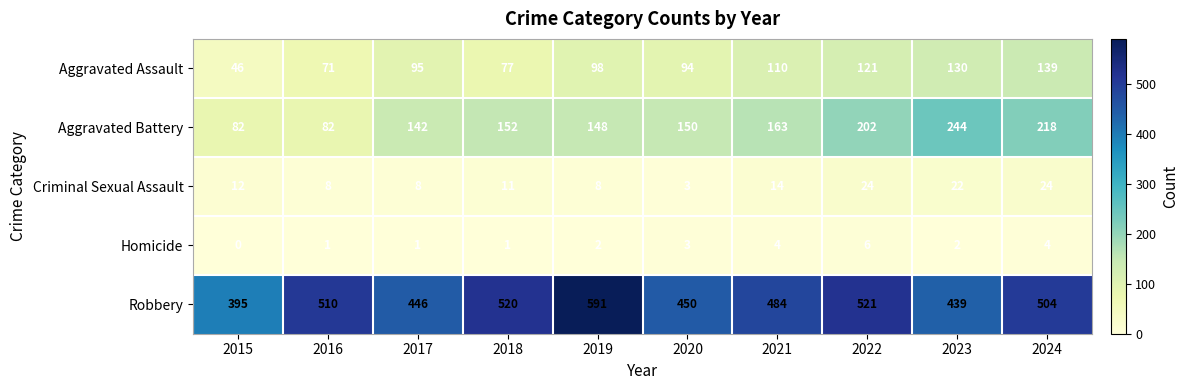

Which label corresponds to the largest value in the chart?

2019